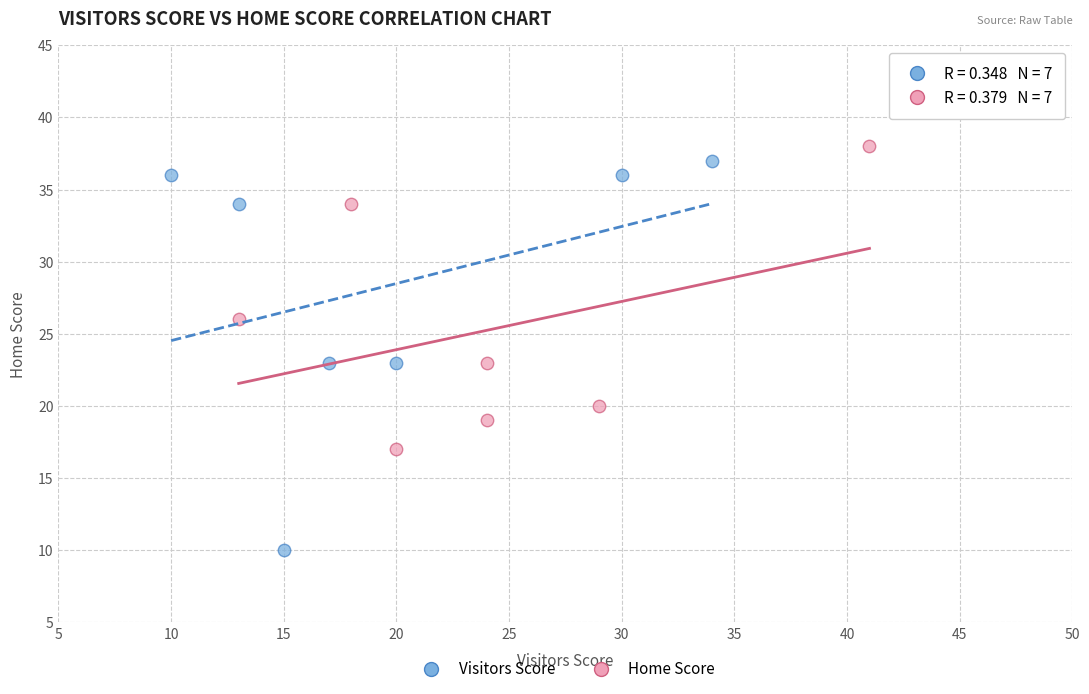

Which series reaches the minimum Y coordinate?

Visitors Score